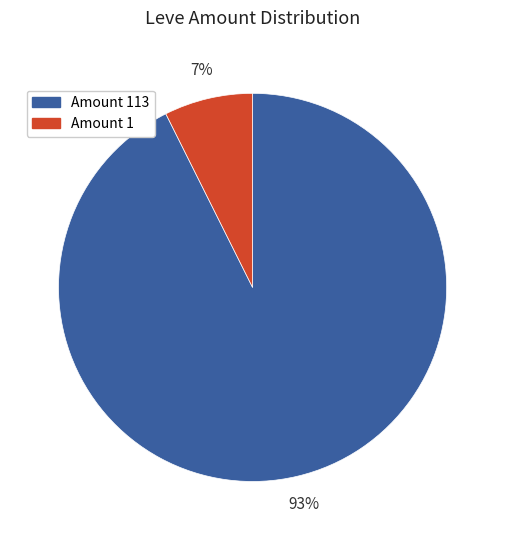

To the nearest percent, what is the average slice percentage?

50%